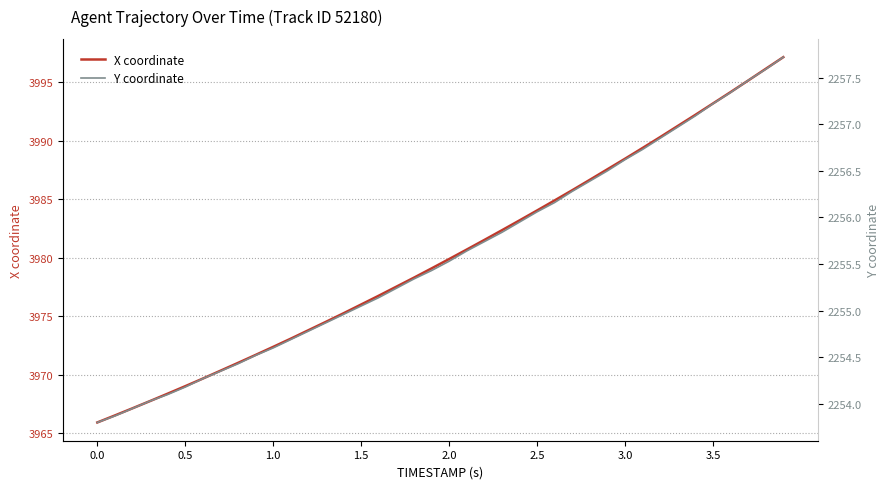

Does the chart display data point markers on the line(s)?

No